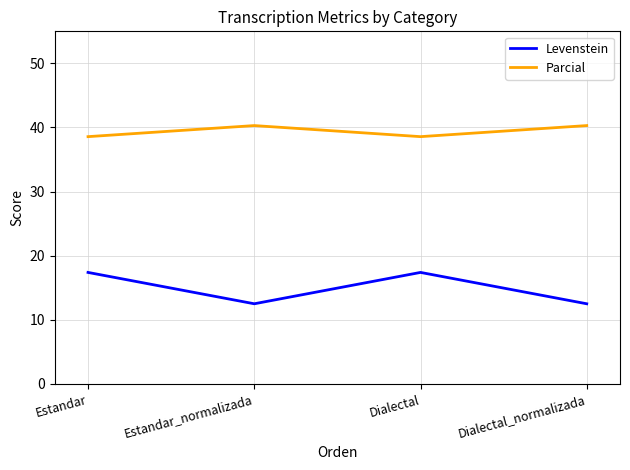

True or false: Levenstein and Parcial intersect in this chart.

False